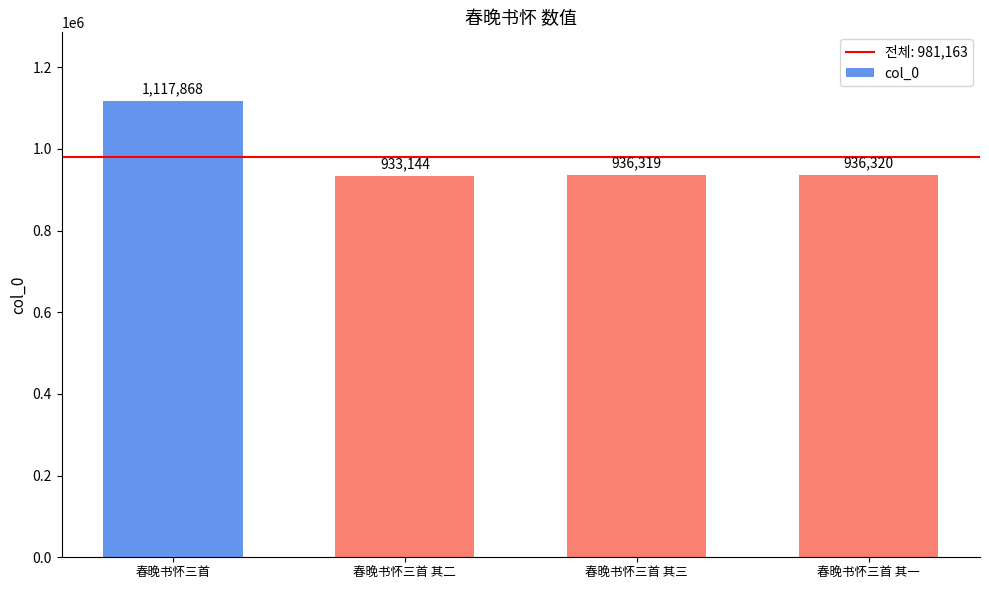

Is it true that the value at 春晚书怀三首 其三 is 936319?

True